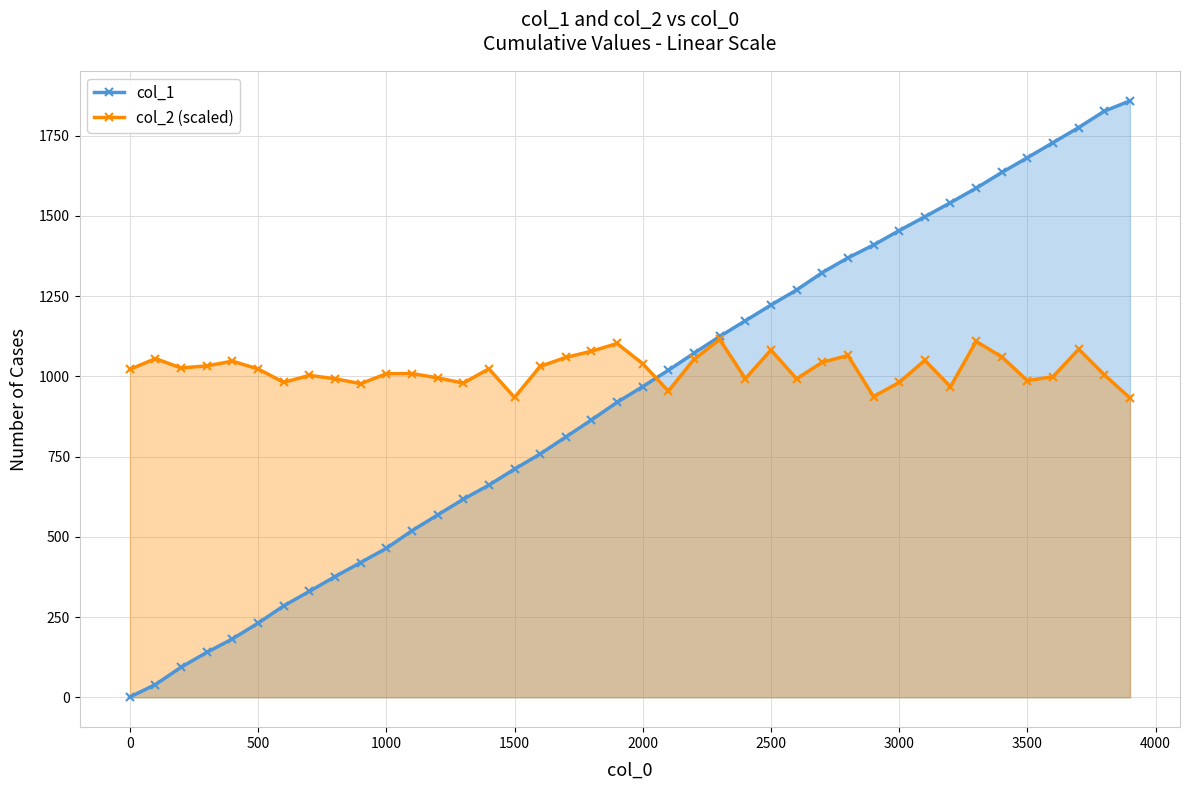

Which series has the largest range (max minus min)?

col_1